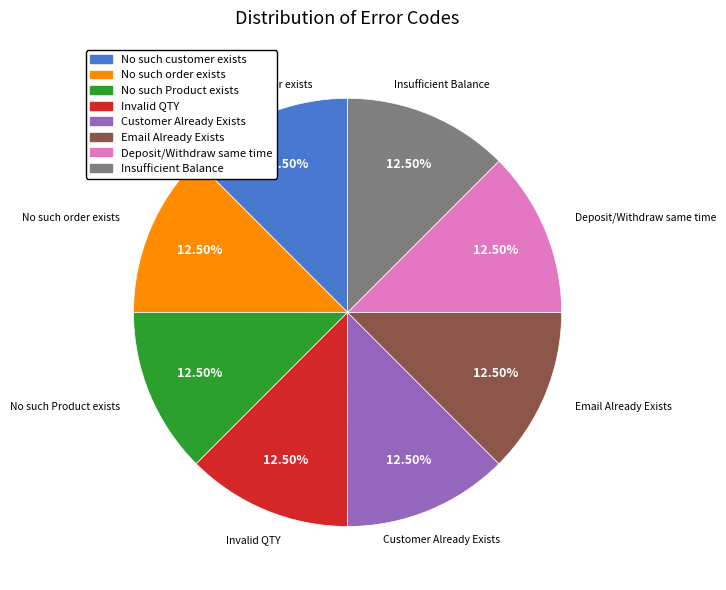

Do No such Product exists and No such customer exists together represent more than half of the pie?

No